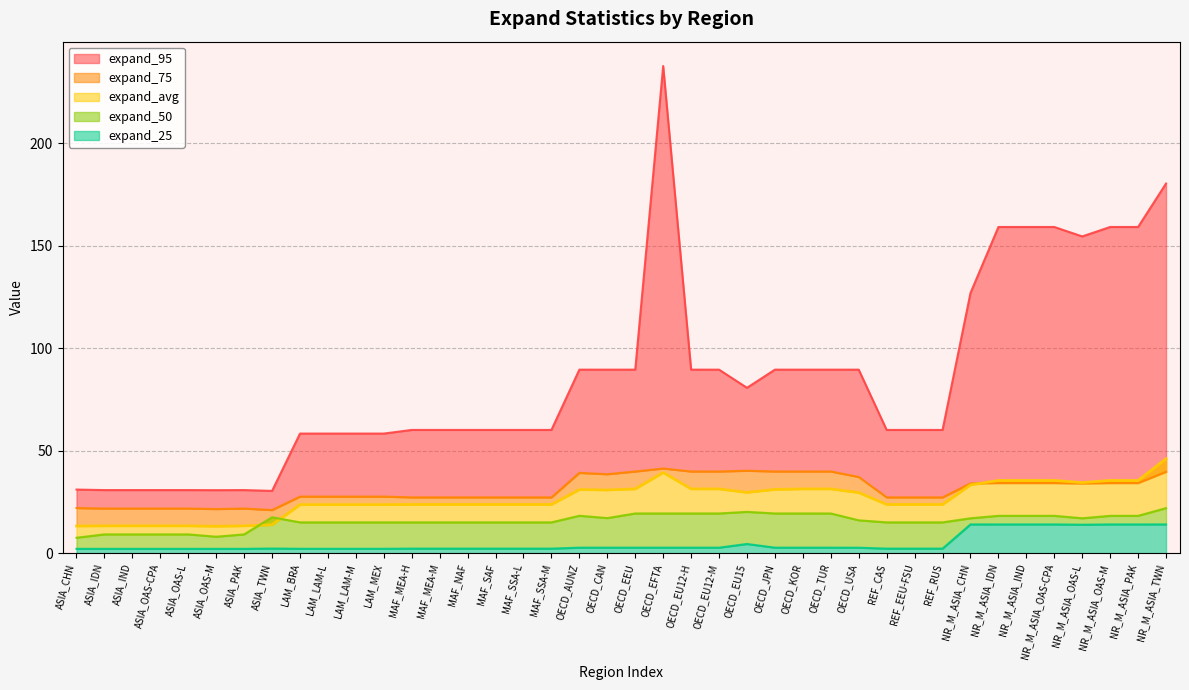

True or false: expand_95 and expand_75 cross at least once.

False